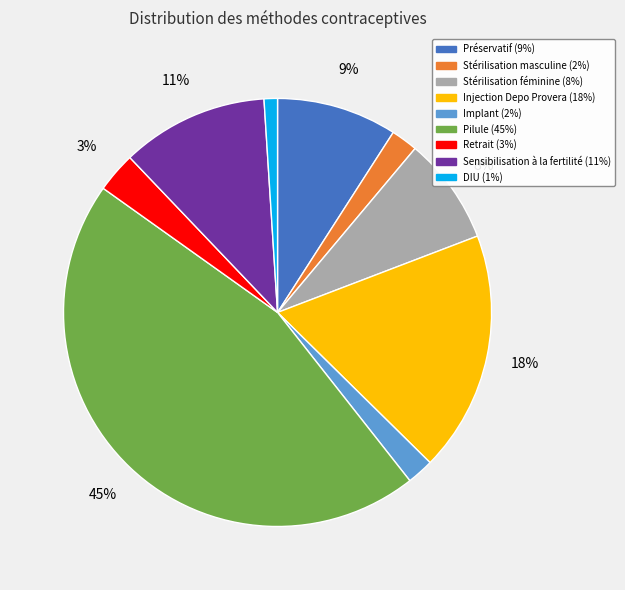

Which category has the biggest portion of the pie?

Pilule